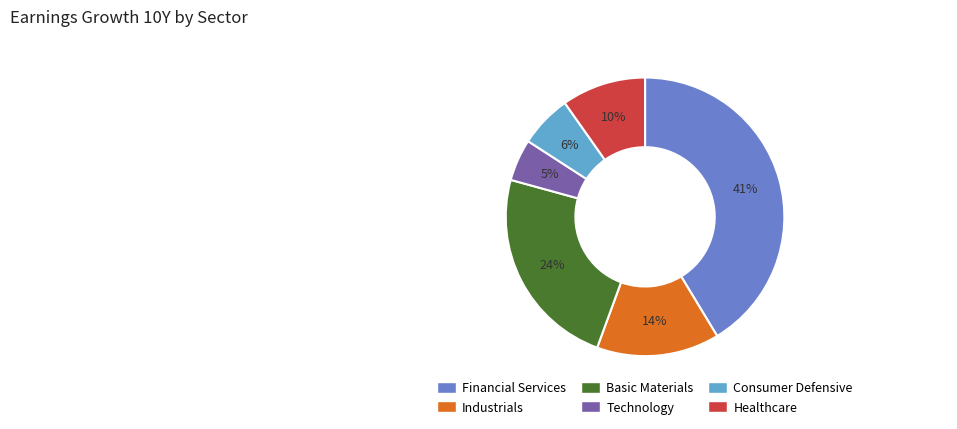

What is the largest slice in the pie chart?

Financial Services